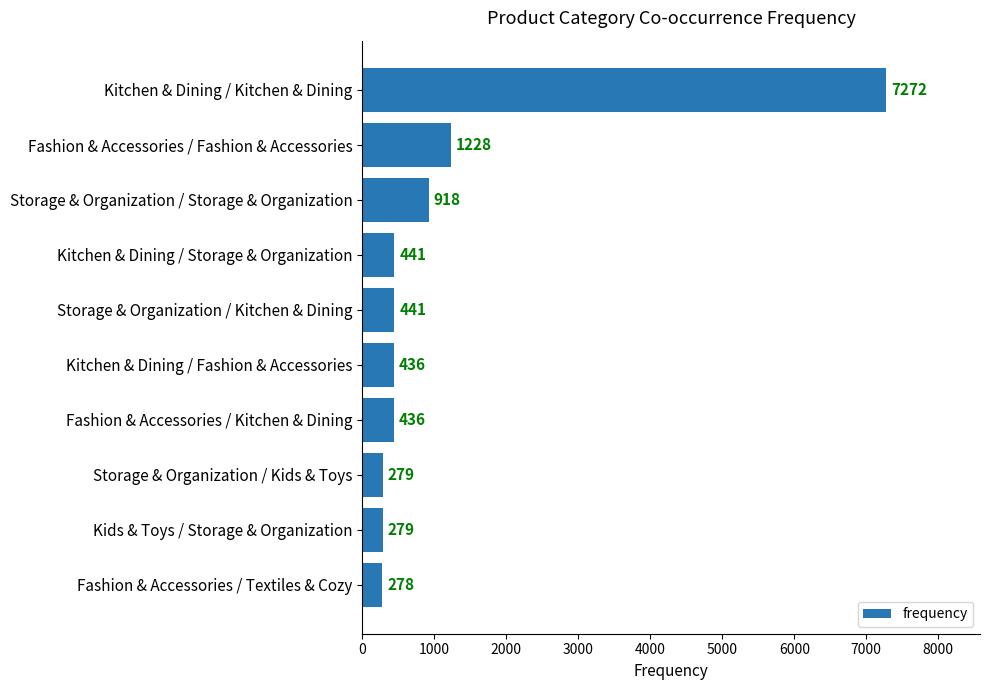

How many categories are shown in the chart?

10